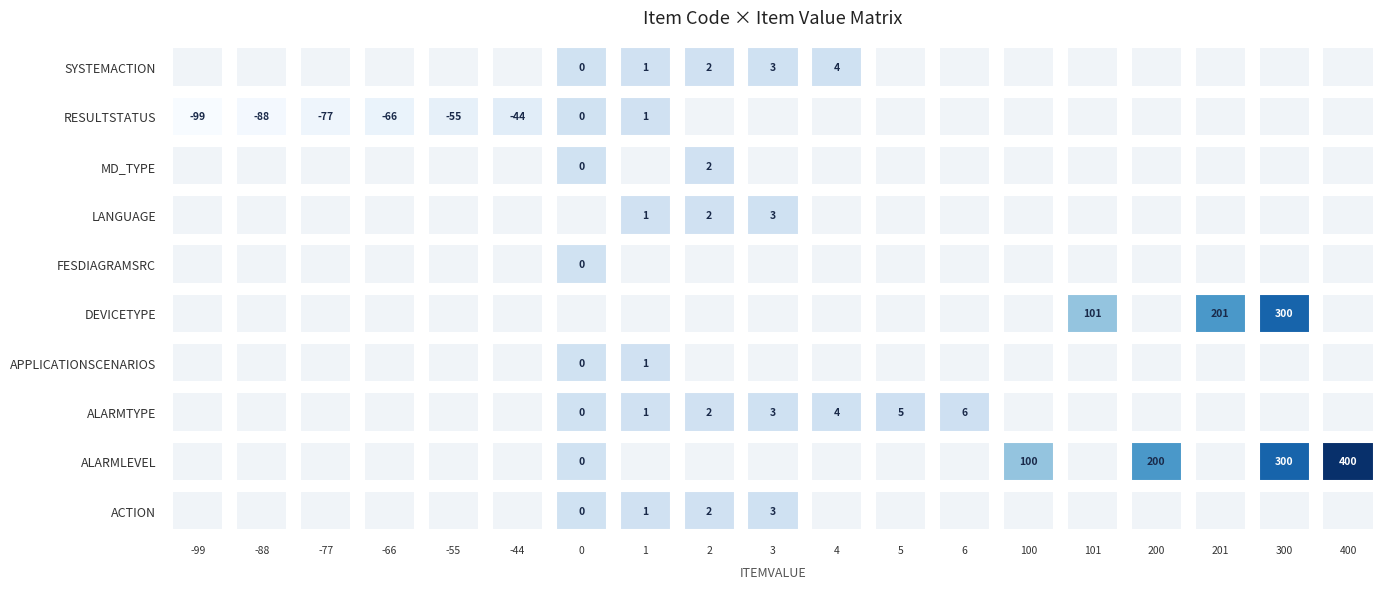

What is the sum of the ALARMTYPE values at 1 and 6?

7